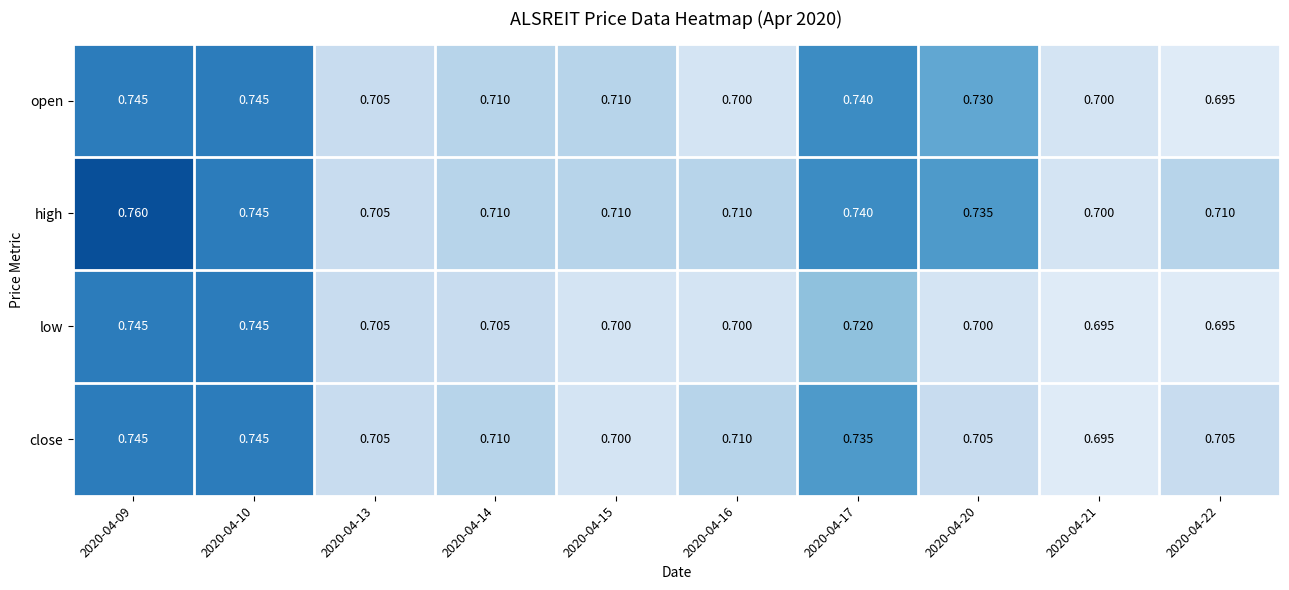

At how many categories does at least one series exceed 0?

10